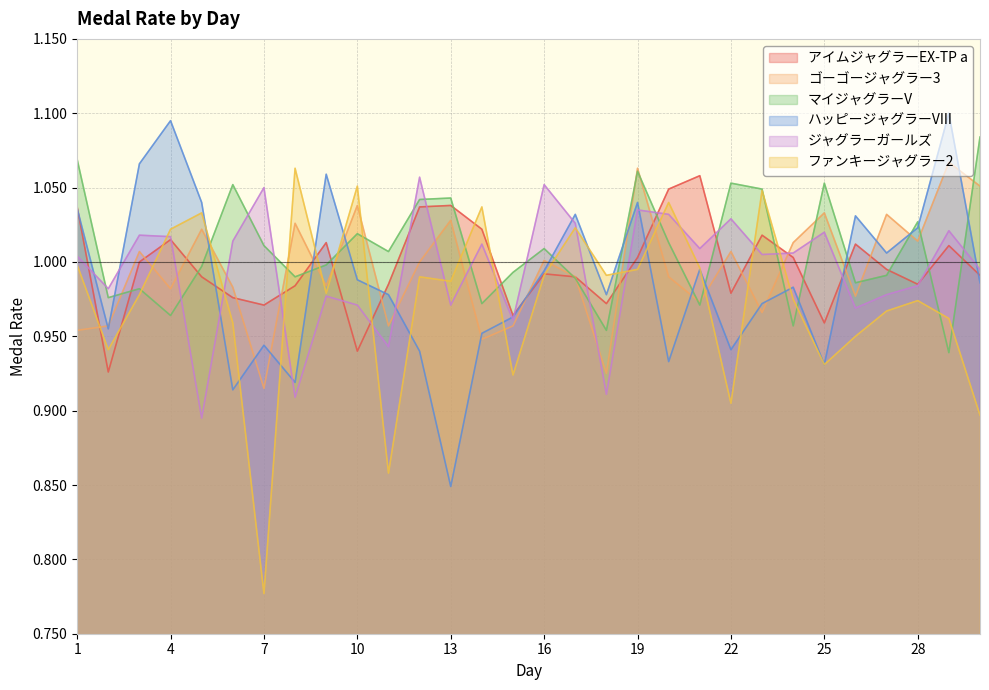

What is the value of the アイムジャグラーEX-TP a point at the 24th from the left?

1.0